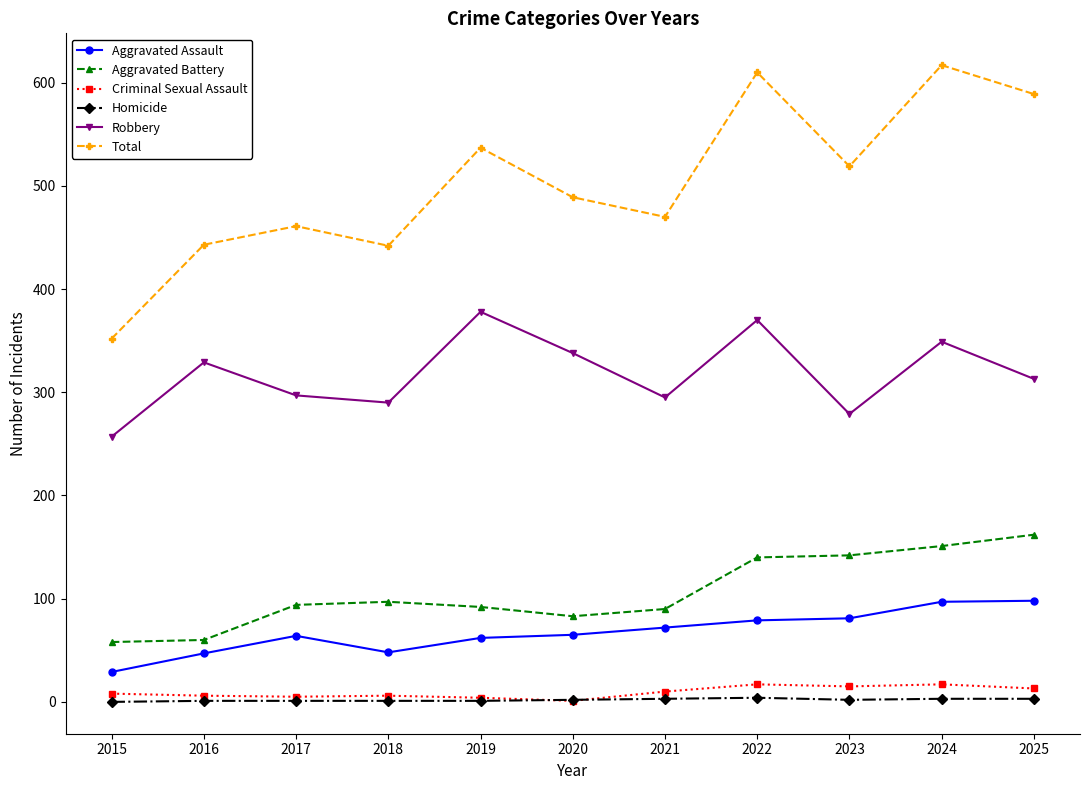

True or false: Robbery has a value of 524 at 2020.

False